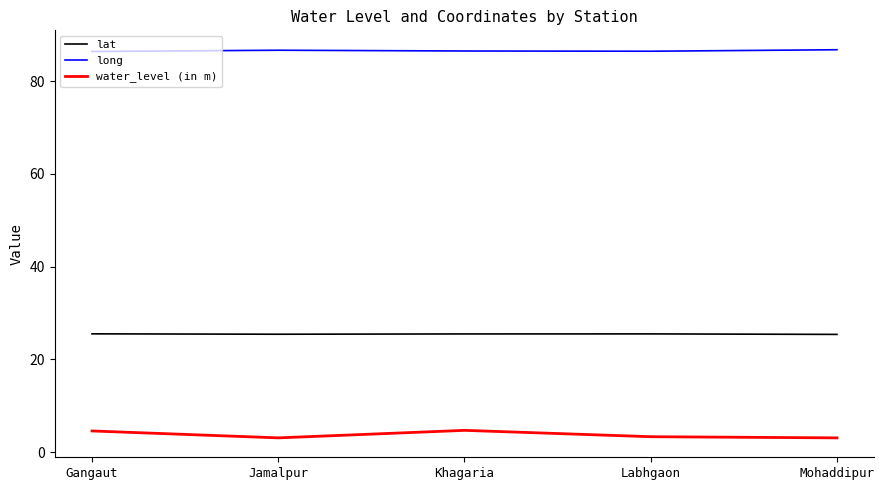

What is the difference between the maximum and minimum values in the water_level (in m) series?

1.6